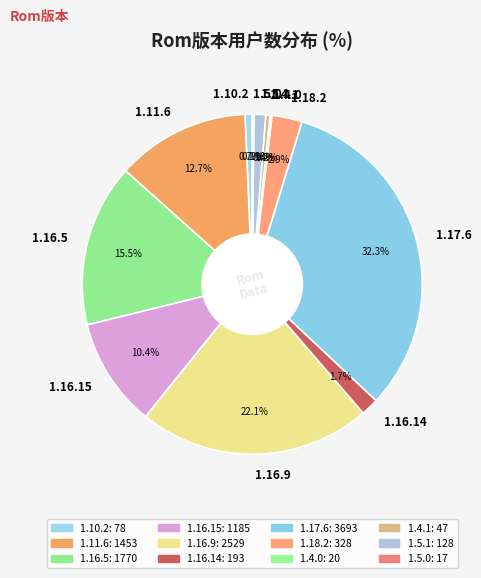

Does any single category account for the majority?

No